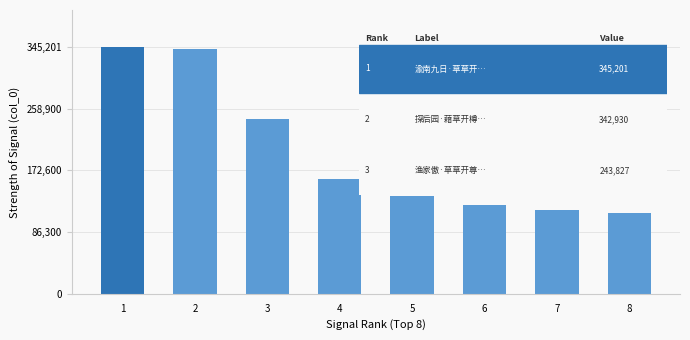

What position from the left is 观烧·白草开平野?

1